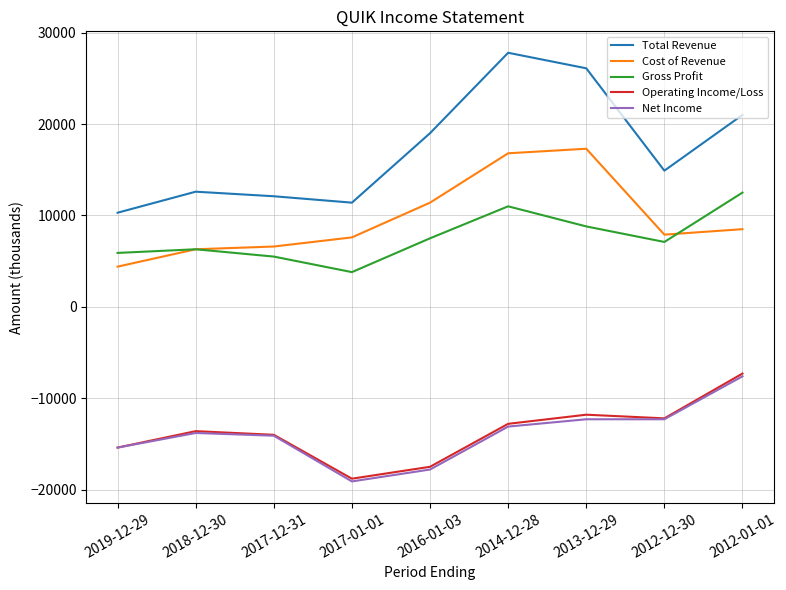

The Cost of Revenue series shows 6300 at 2018-12-30. True or false?

True